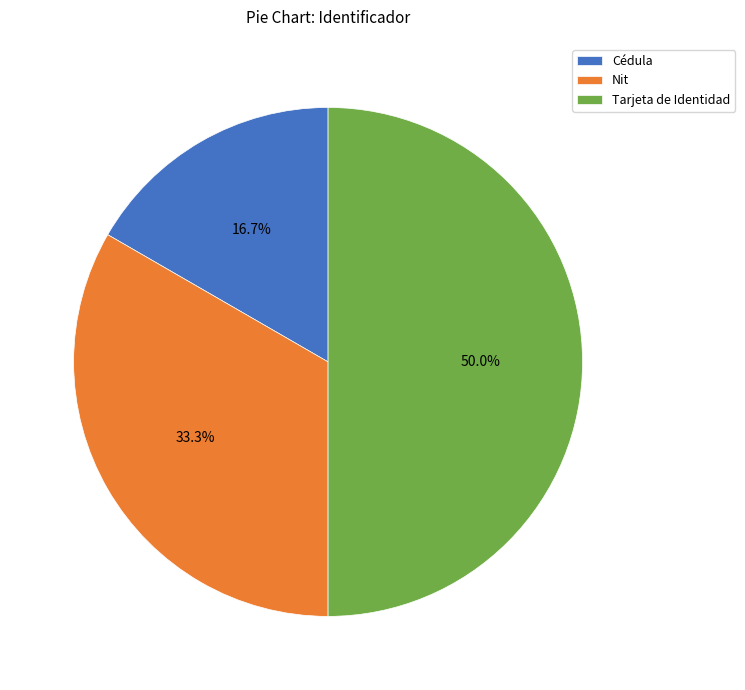

The Nit slice represents 20% of the pie. True or false?

False